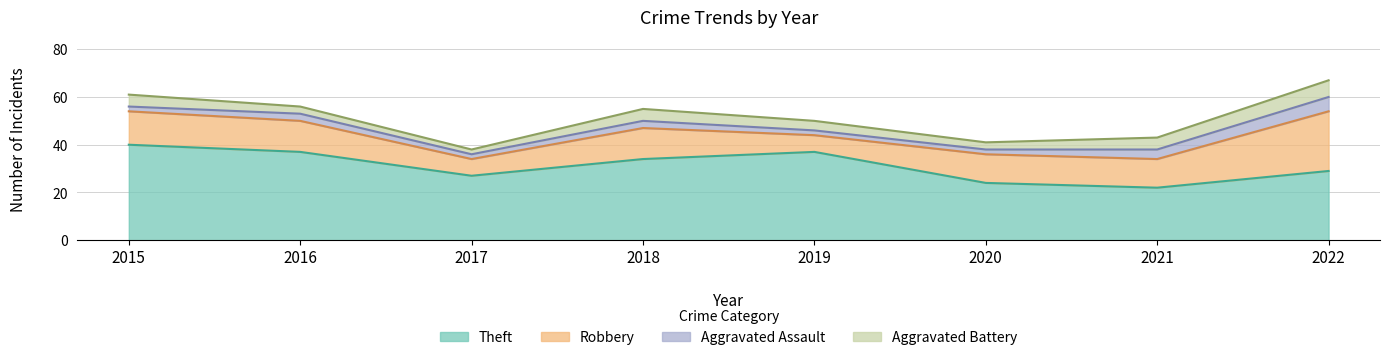

What is the maximum value for Theft?

40